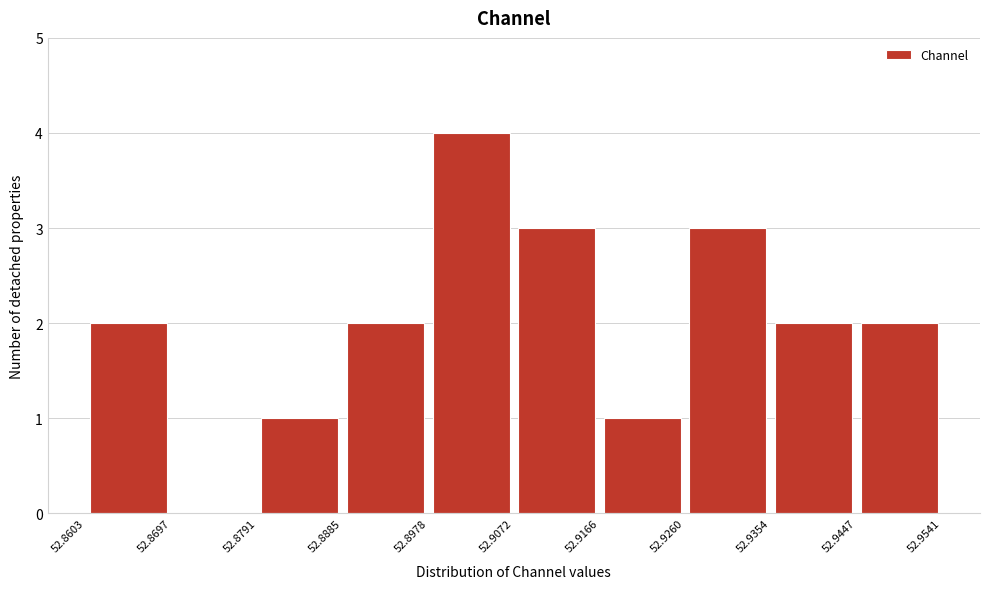

Reading left to right, transcribe this chart: for each bar, give the range it covers on the x-axis and its height. The values are not printed on the chart, so give them approximately, as read against the axis.

52.8603 to 52.8697: 2
52.8697 to 52.8791: 0
52.8791 to 52.8885: 1
52.8885 to 52.8978: 2
52.8978 to 52.9072: 4
52.9072 to 52.9166: 3
52.9166 to 52.9260: 1
52.9260 to 52.9354: 3
52.9354 to 52.9447: 2
52.9447 to 52.9541: 2